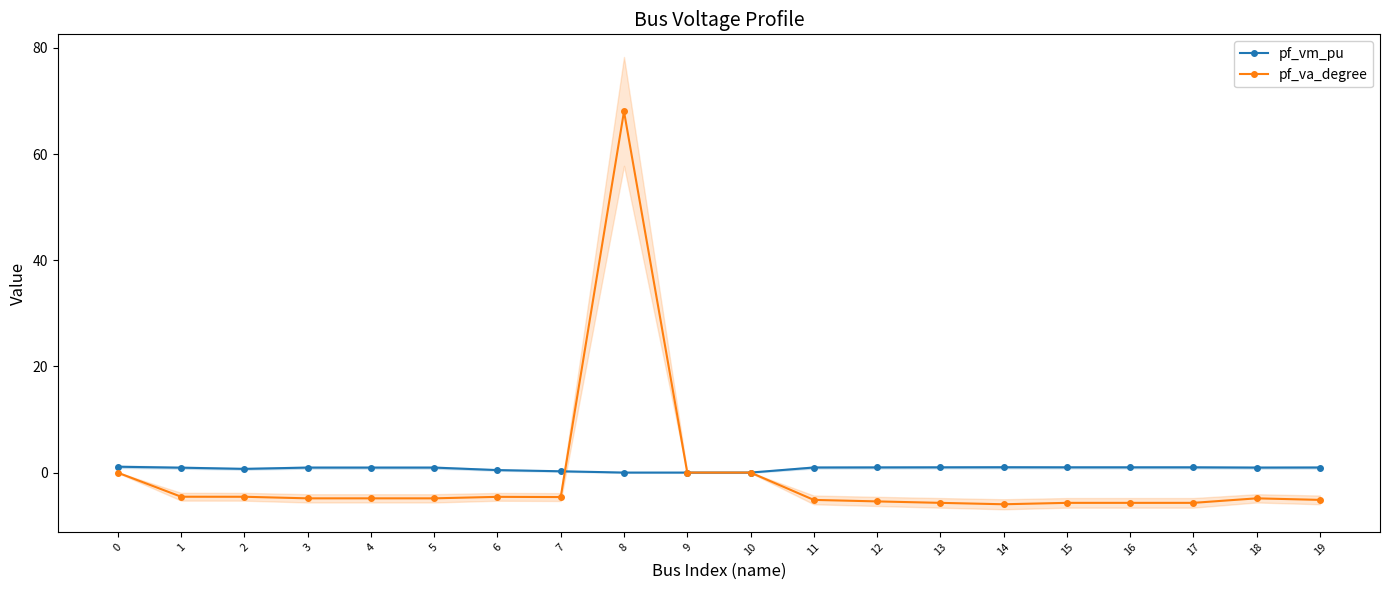

At how many categories does at least one series exceed 55?

1